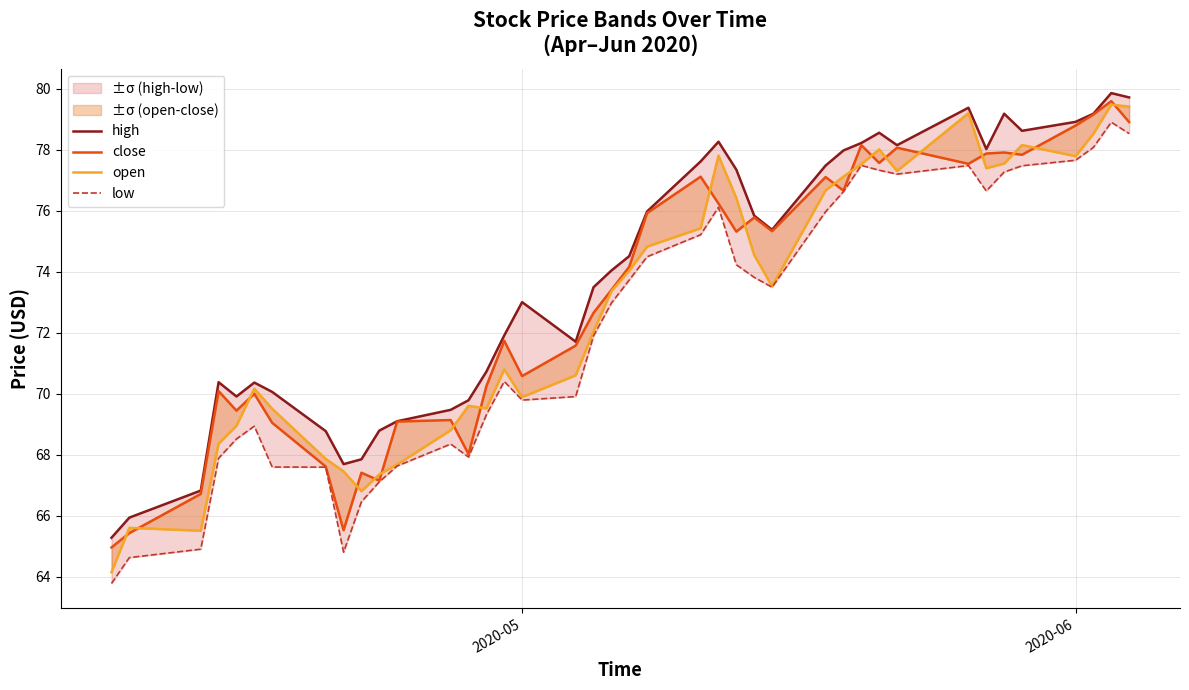

How many interior local valleys does the close series have?

11